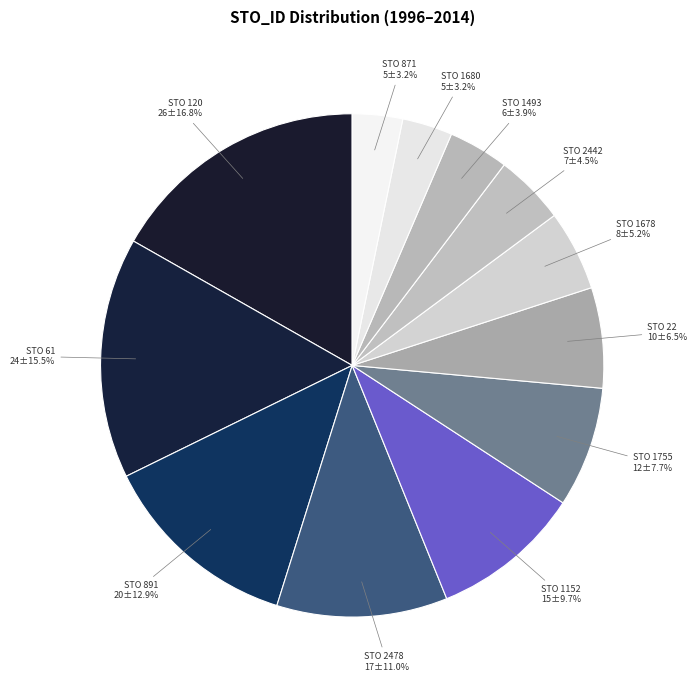

Between STO 871 and STO 22, which is larger?

STO 22